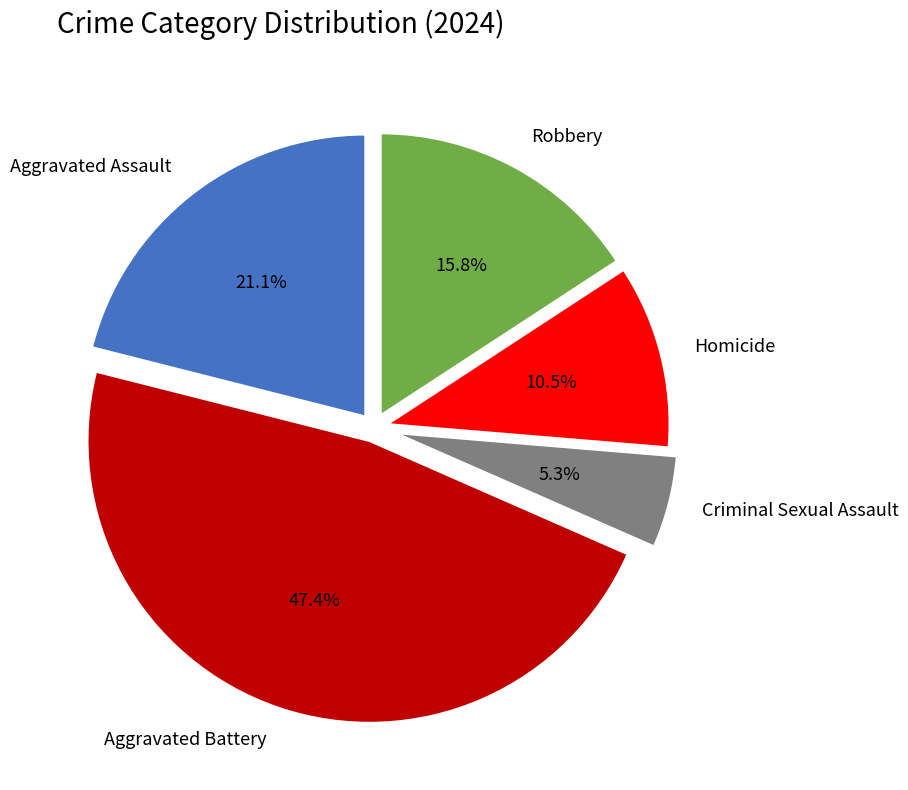

The Criminal Sexual Assault slice represents 5% of the pie. True or false?

True